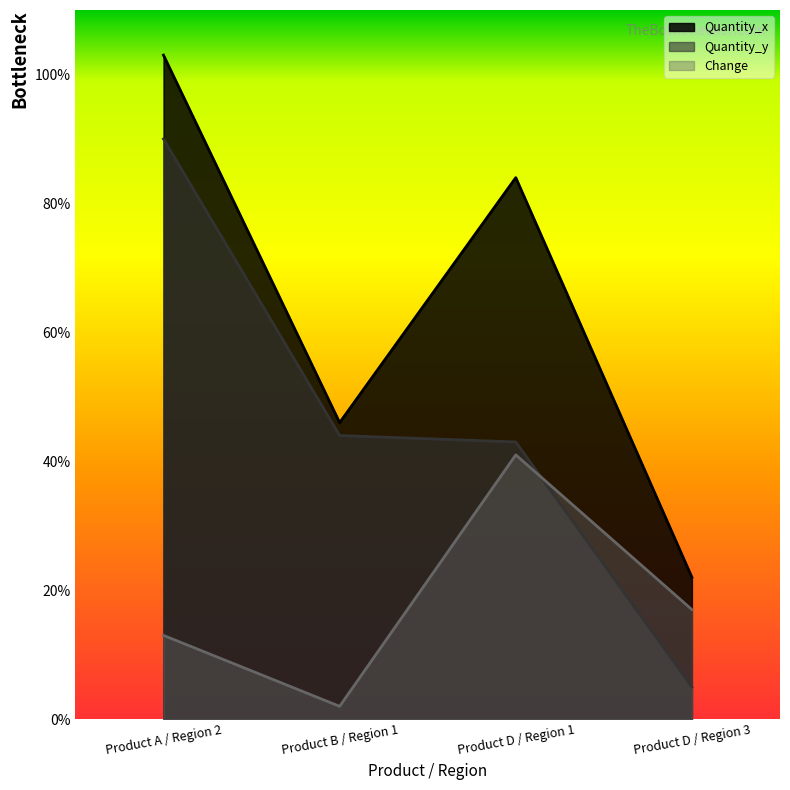

Rank the categories by Change value from lowest to highest.

Product B / Region 1, Product A / Region 2, Product D / Region 3, Product D / Region 1